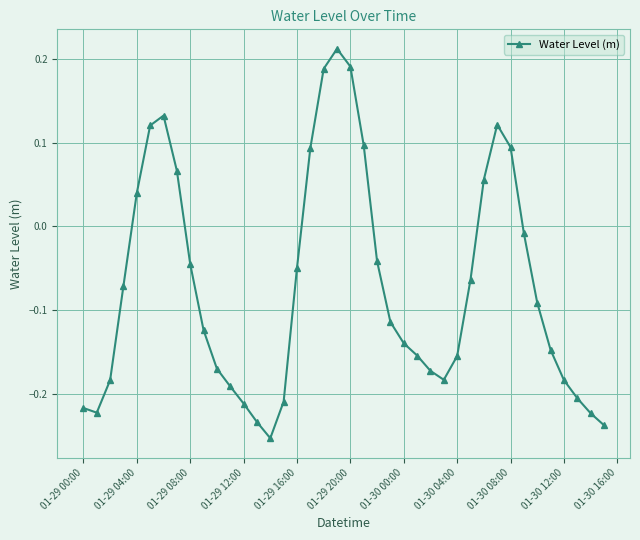

How many values are below 0?

28